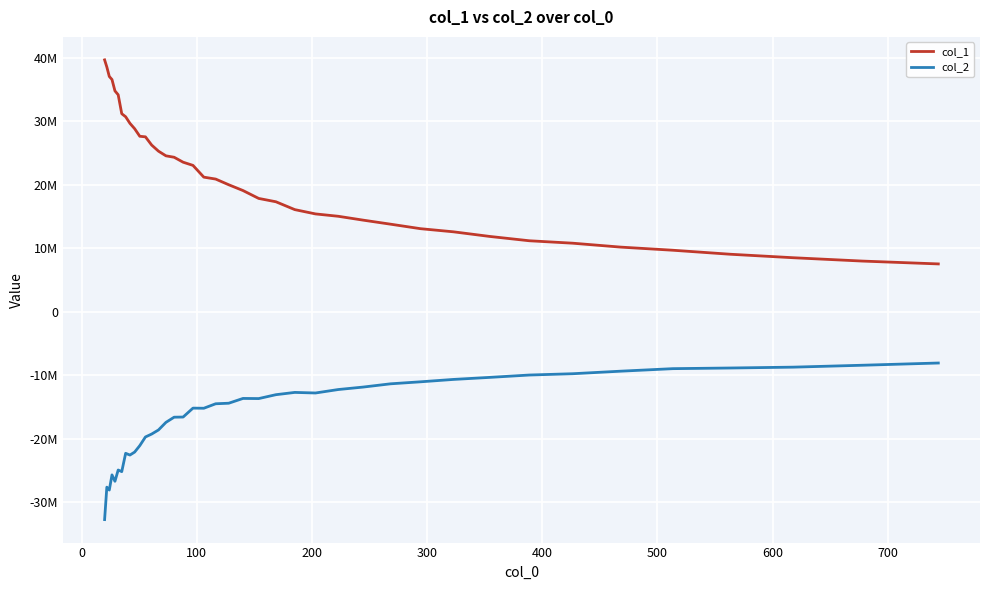

What are all the series names shown in the legend?

col_1, col_2